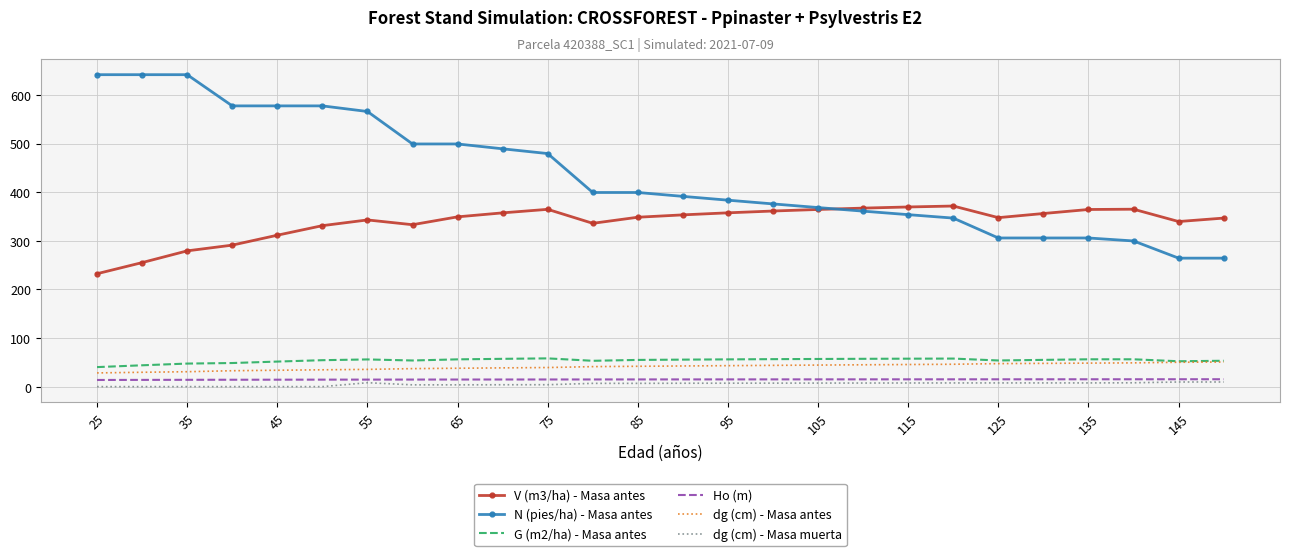

What is the greatest value displayed?

641.7